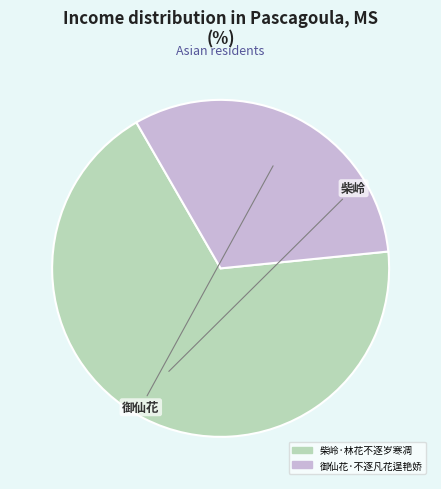

How many slices are in this pie chart?

2